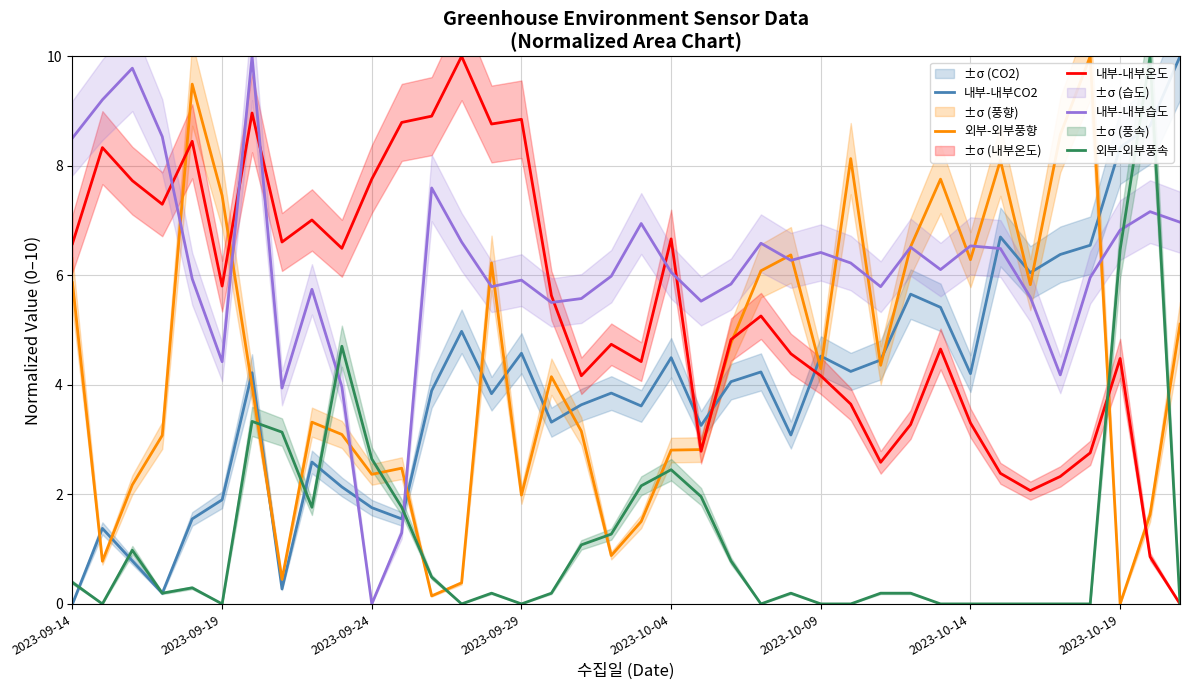

What is the difference between the second highest and second lowest values in the 내부-내부CO2 series?

8.5